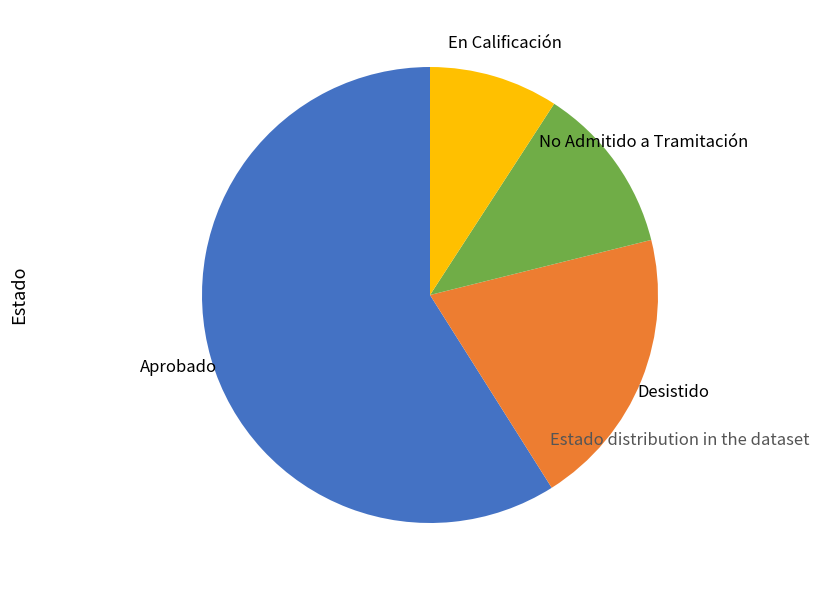

Count the number of slices in the pie.

4